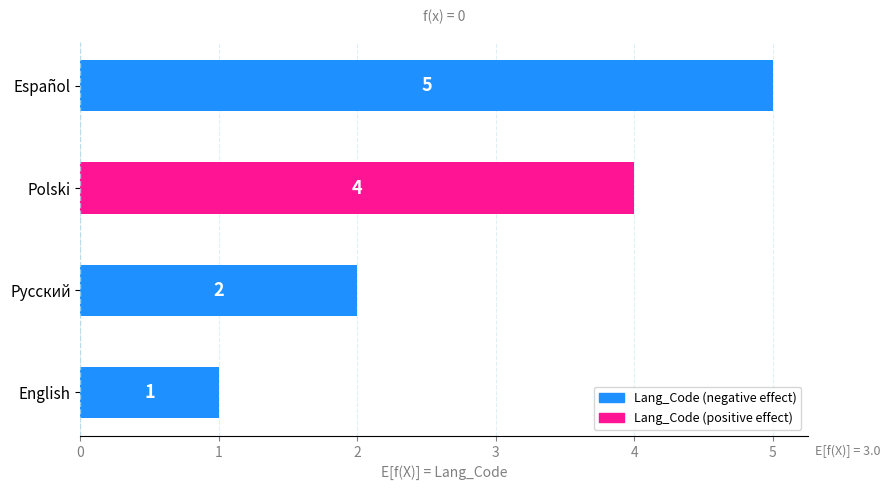

What is the change in value from English to Español?

+4